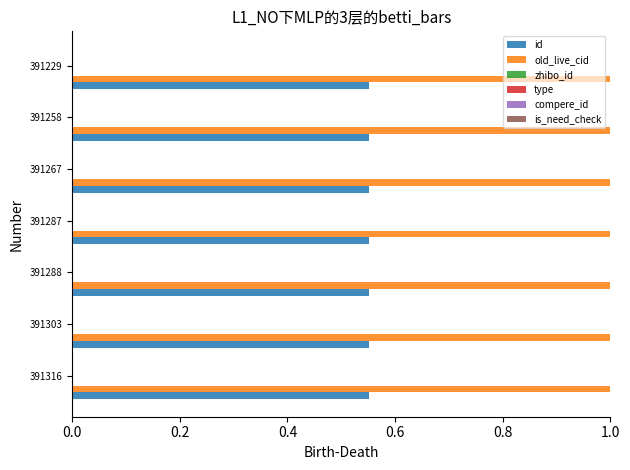

True or false: old_live_cid has a value of 1.0 at 391267.

True